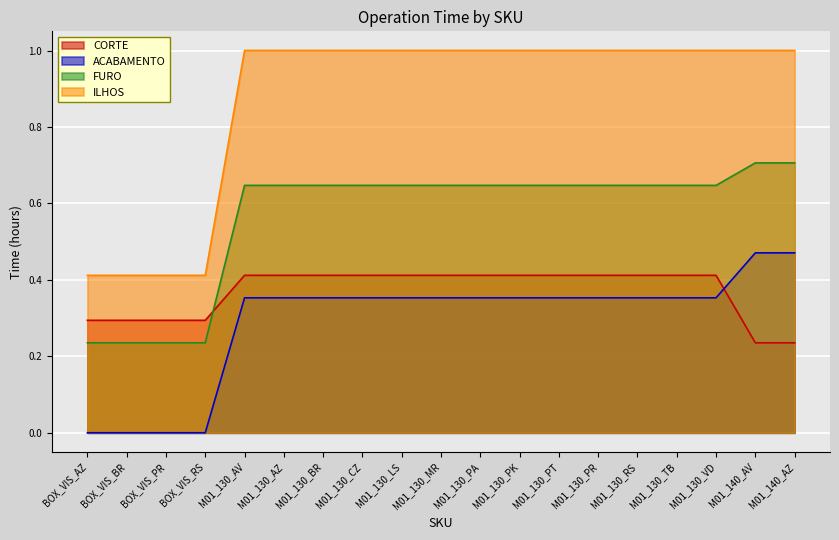

What is the sum of all ACABAMENTO values?

5.5